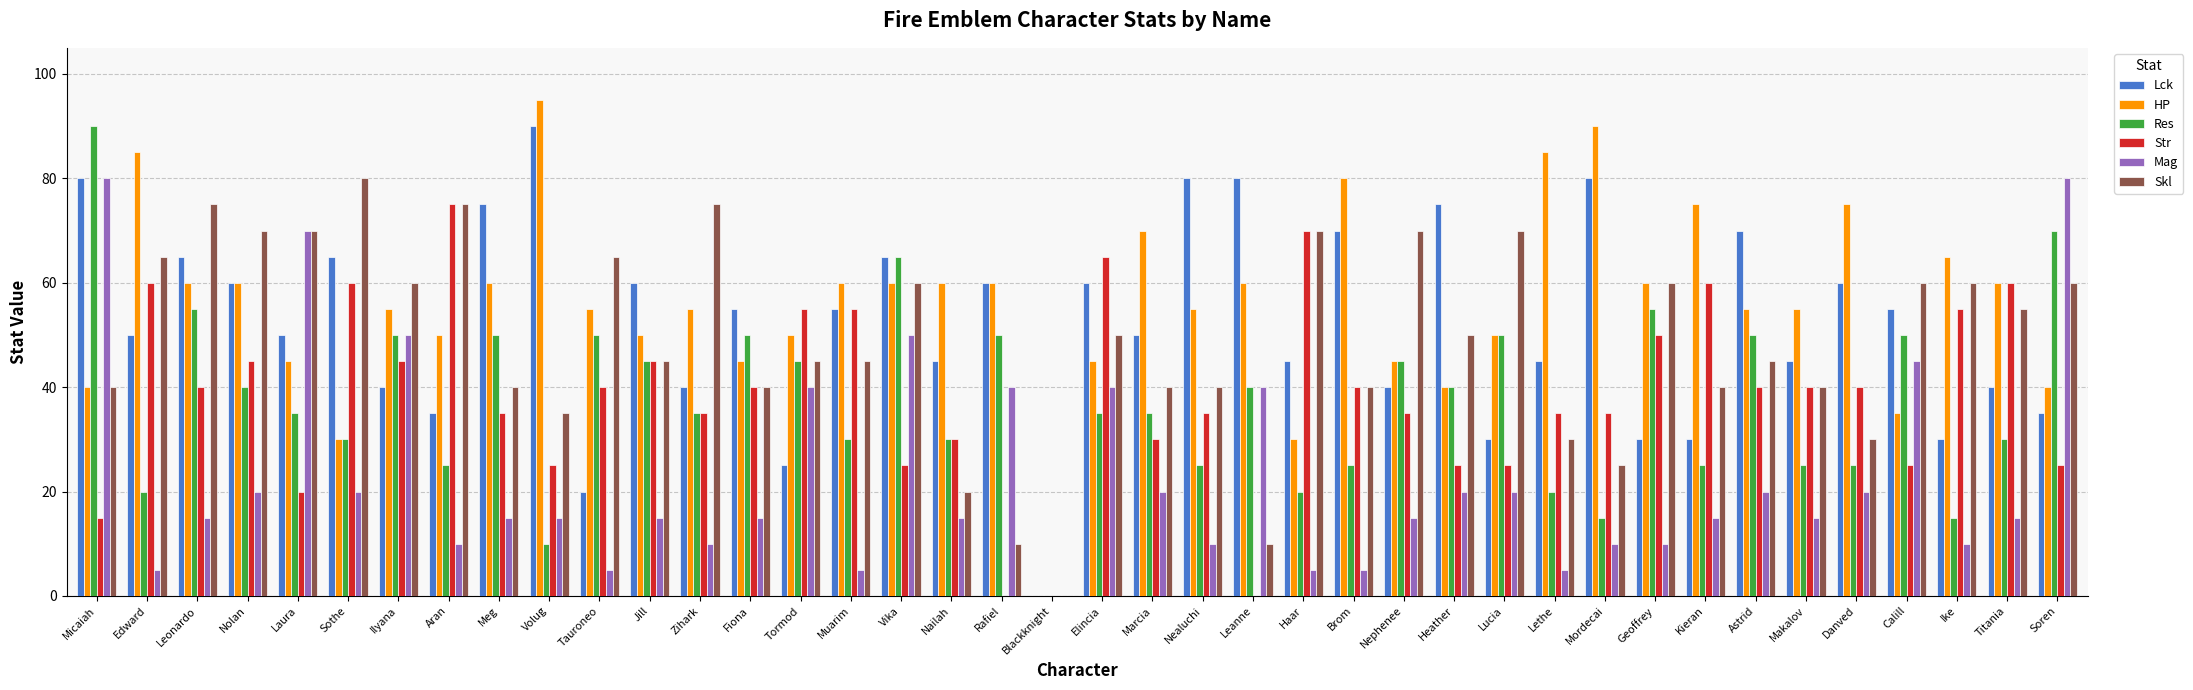

What is the approximate value of Res at Mordecai?

15